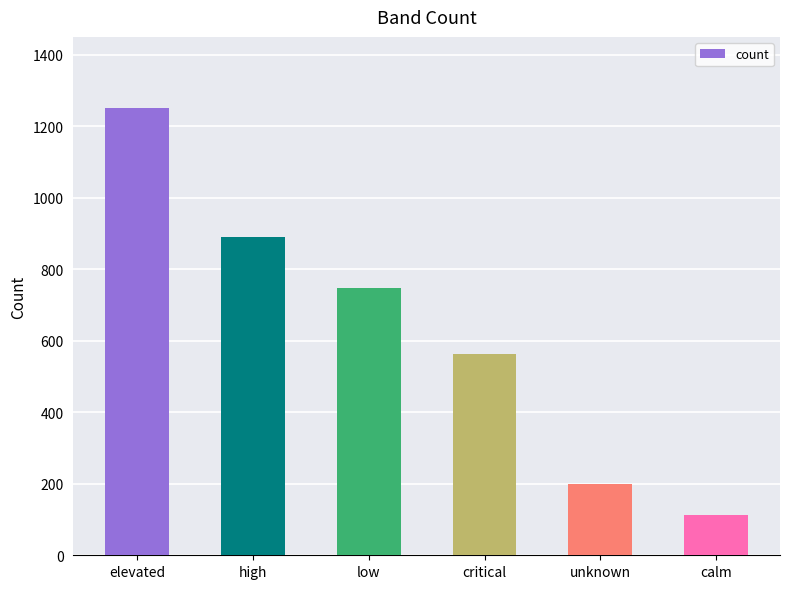

At which category does the chart reach its peak across all series?

elevated